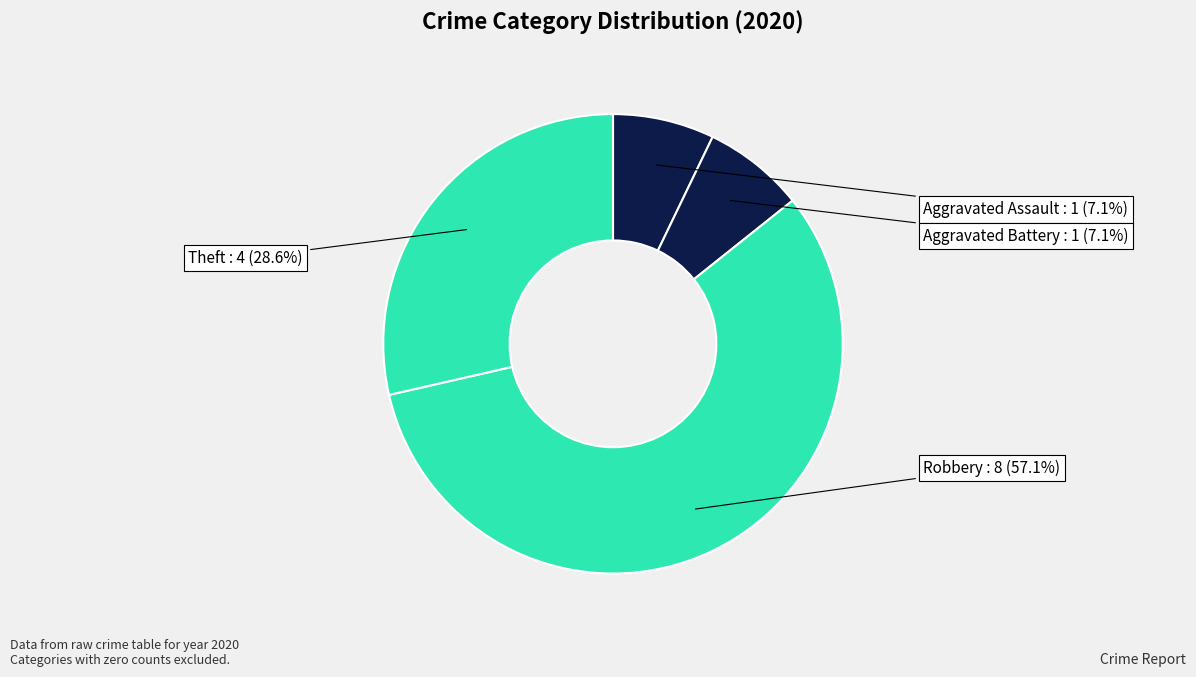

What is the largest slice in the pie chart?

Robbery